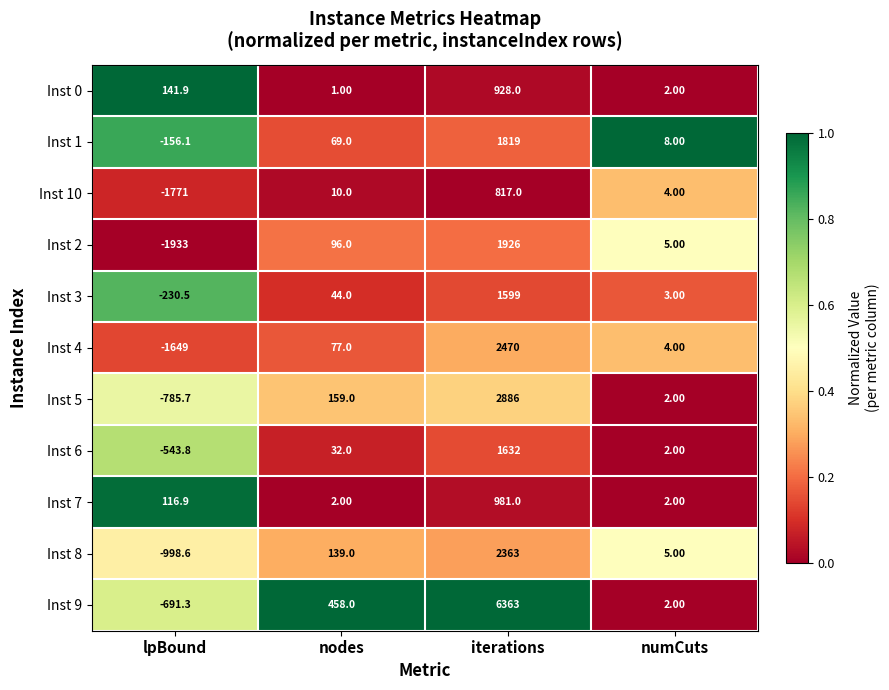

What is the total value across all series at numCuts?

39.0